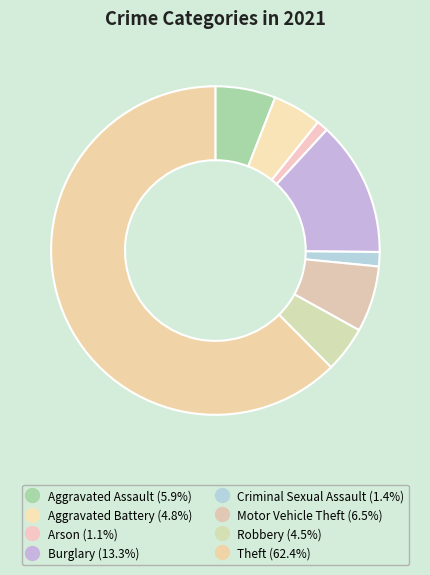

Rank the categories by value from lowest to highest.

Arson, Criminal Sexual Assault, Robbery, Aggravated Battery, Aggravated Assault, Motor Vehicle Theft, Burglary, Theft